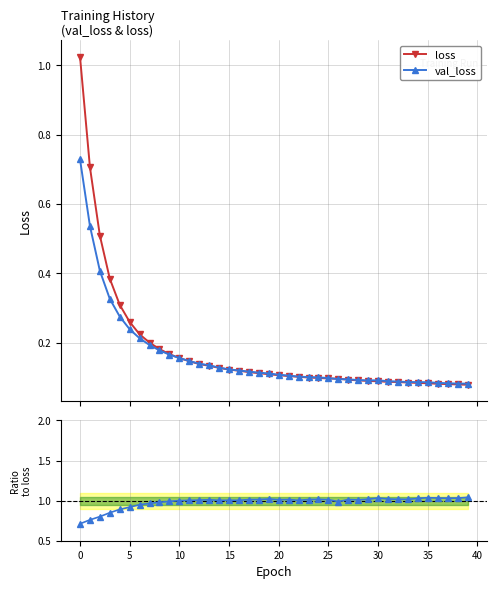

At which label is loss closest to 0?

39